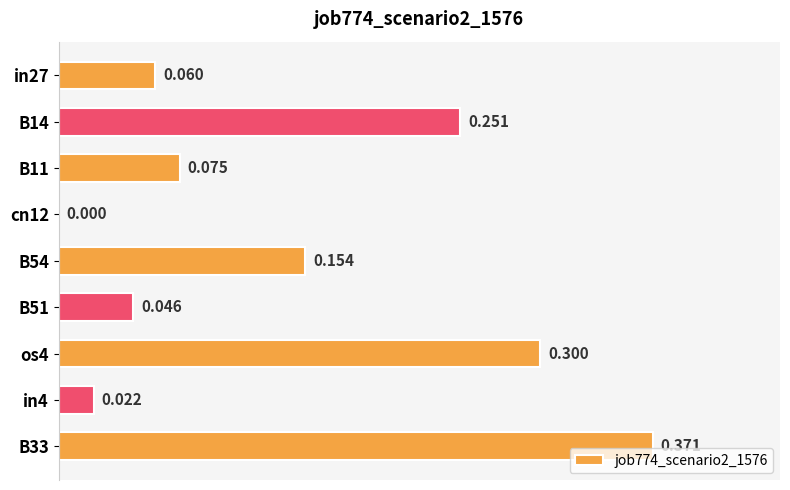

Where is the data nearest to the value 0?

cn12